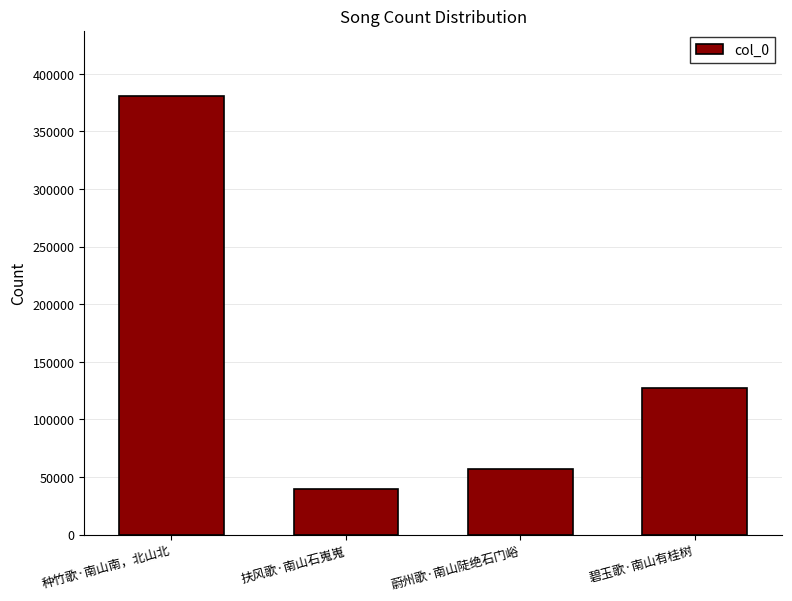

Are the bars grouped side by side (vs. stacked)?

No